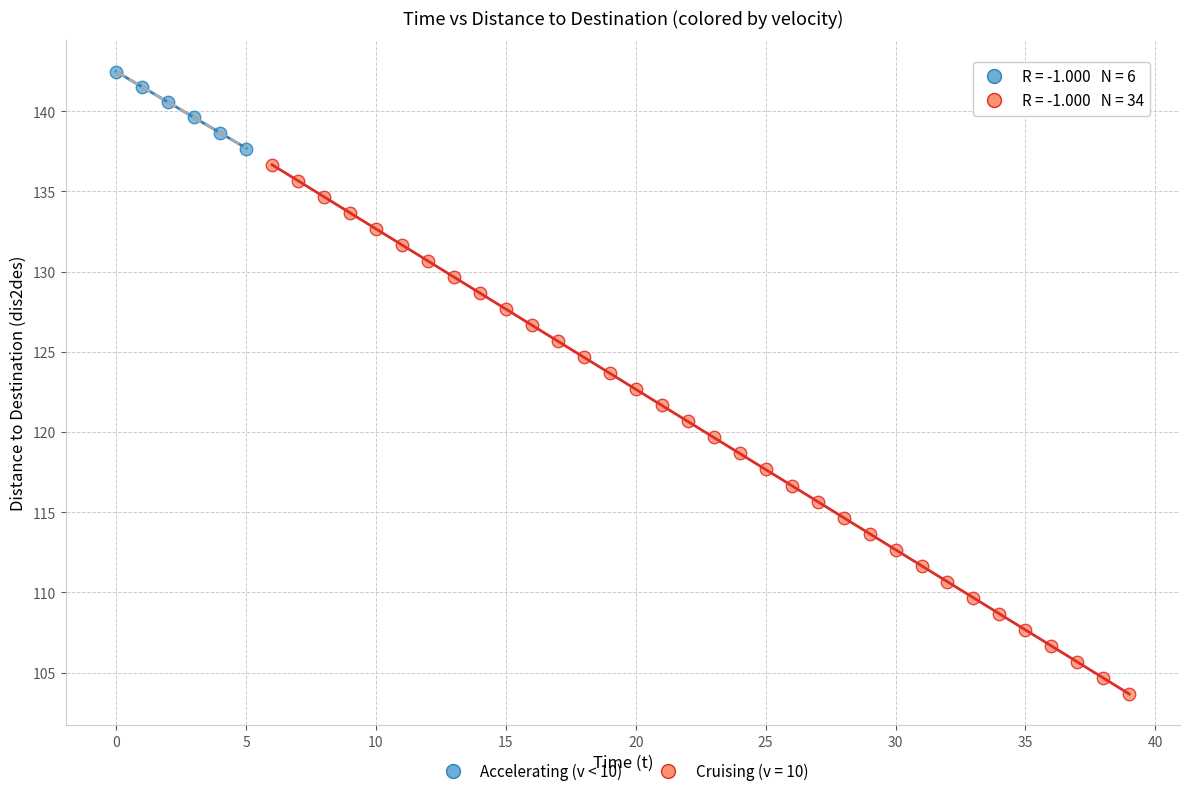

Which series has the largest Y range (max minus min)?

Cruising (v = 10)